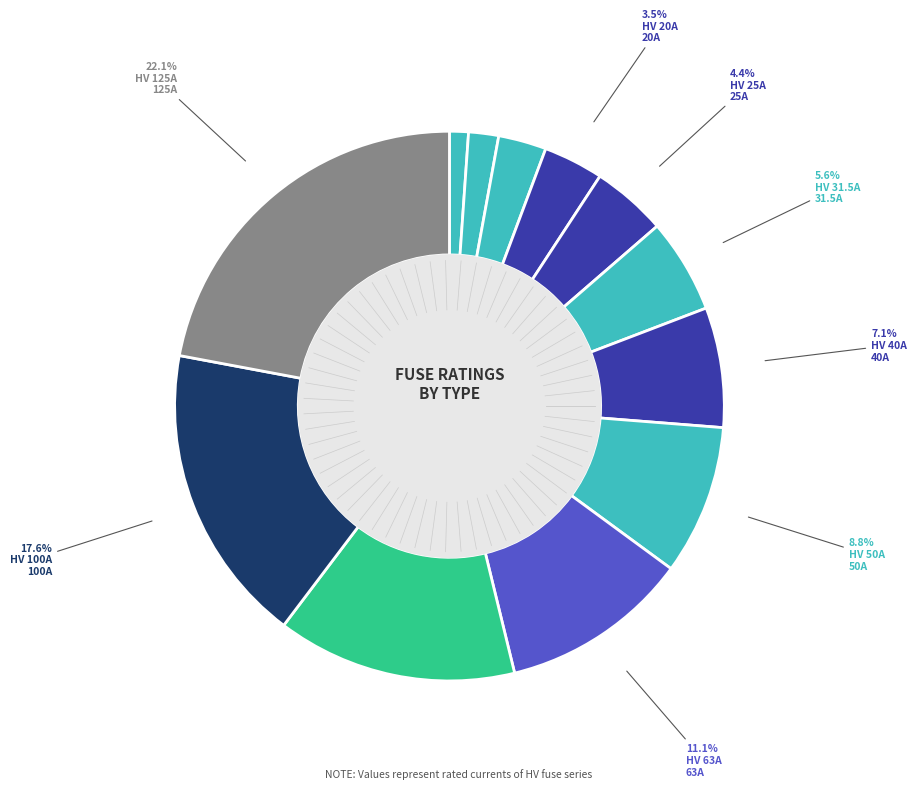

How many segments does this pie chart have?

12